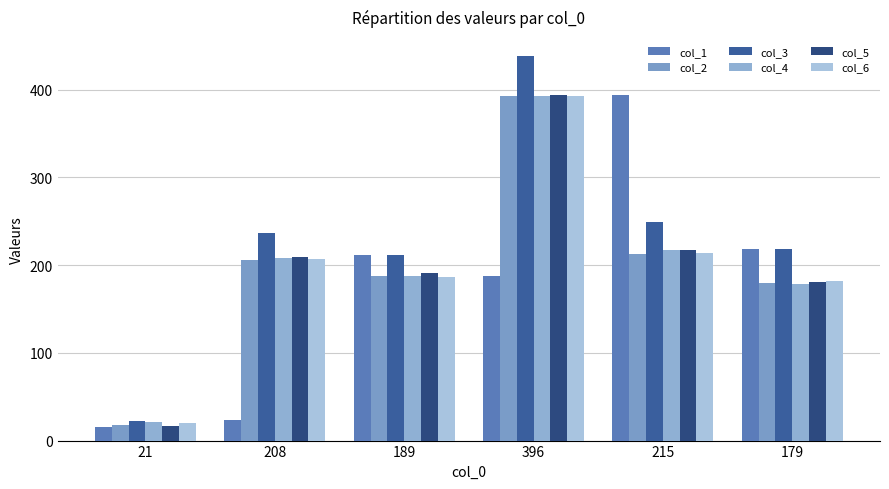

Does the chart contain any negative values?

No